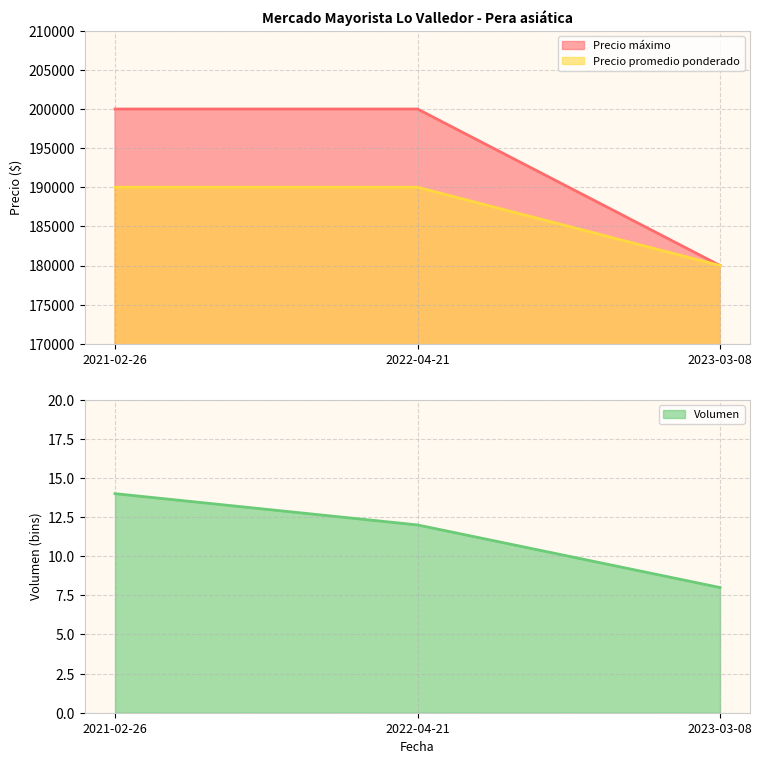

Reading left to right, transcribe all the data shown in this chart.

Volumen: 14	12	8
Precio máximo: 200000	200000	180000
Precio promedio ponderado: 190000	190000	180000